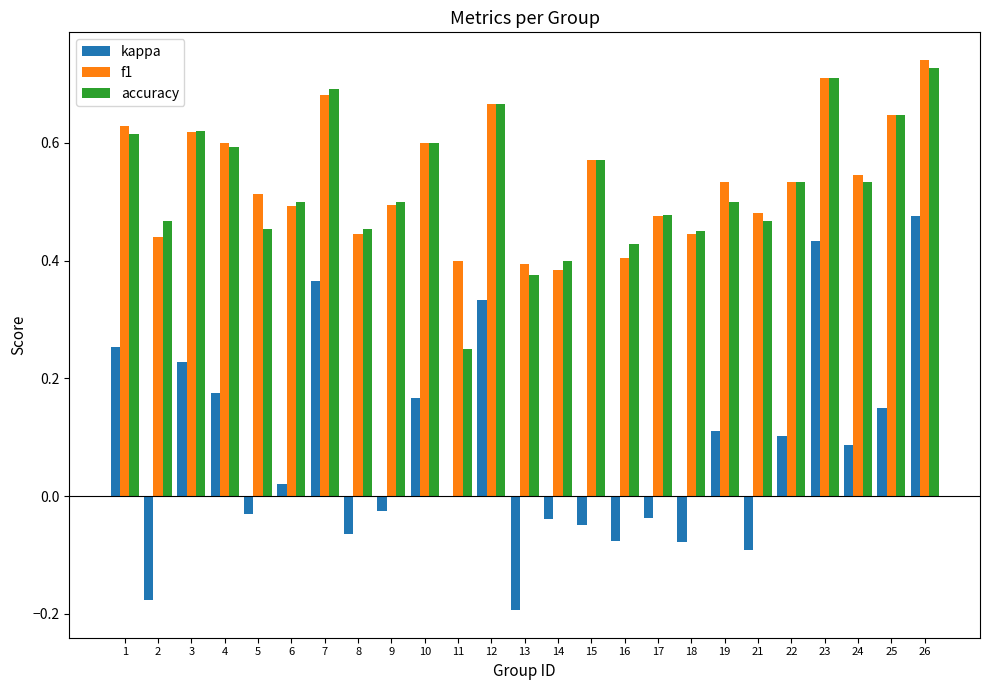

What is the sum of all kappa values?

2.0